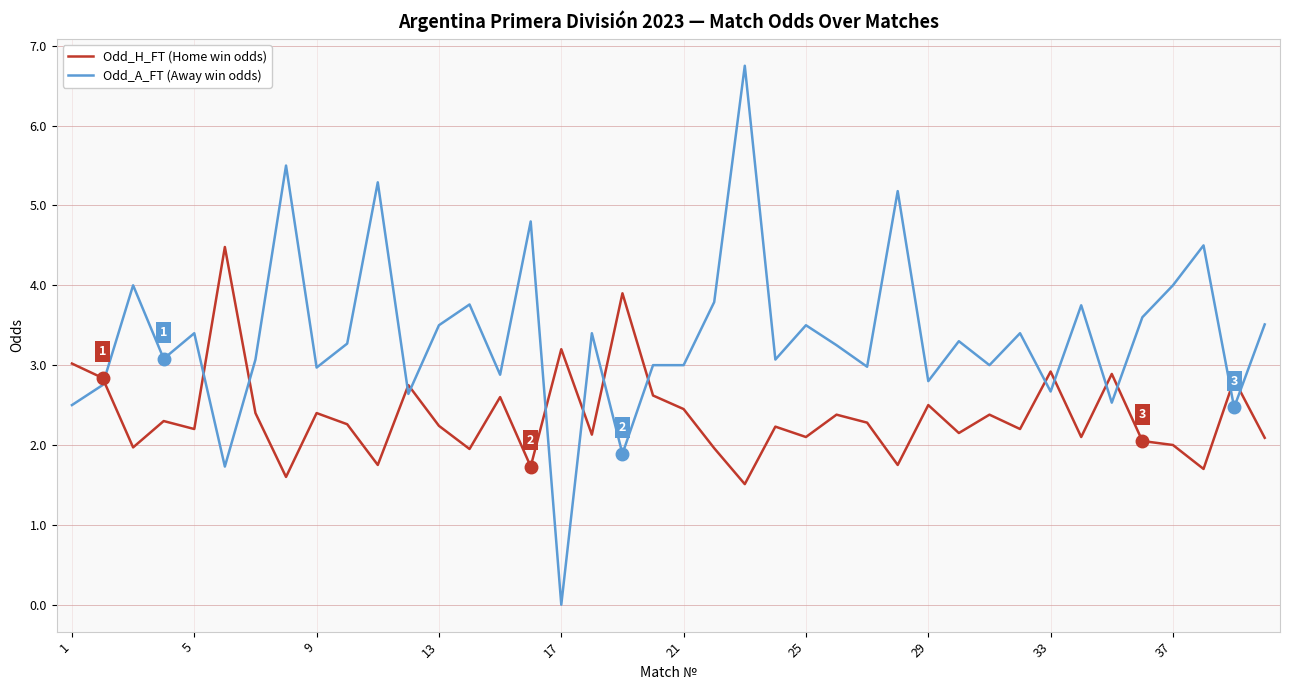

What is the average value of the Odd_A_FT (Away win odds) series?

3.4